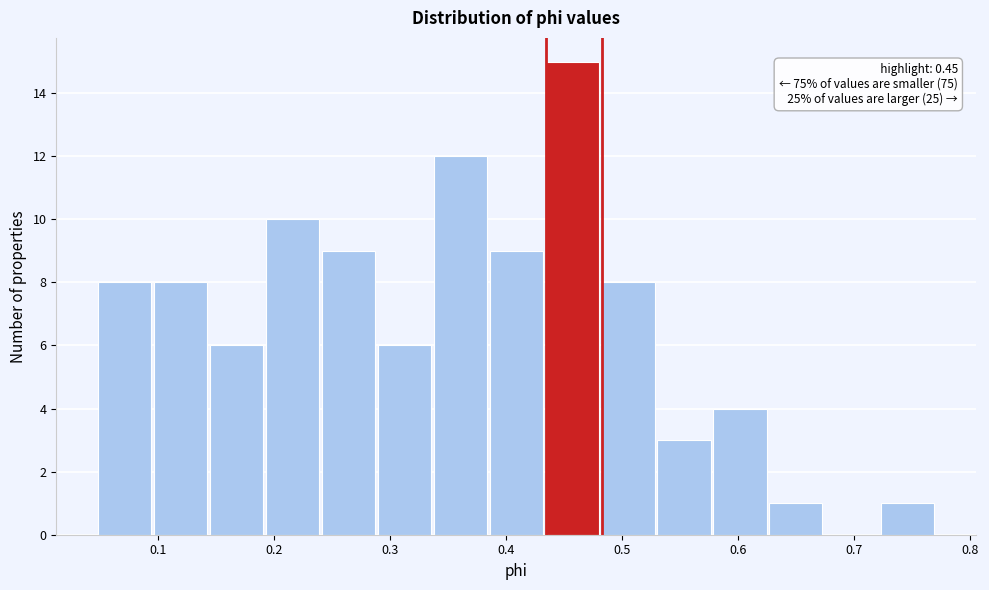

Which range on the x-axis has the tallest bar?

0.43 to 0.48